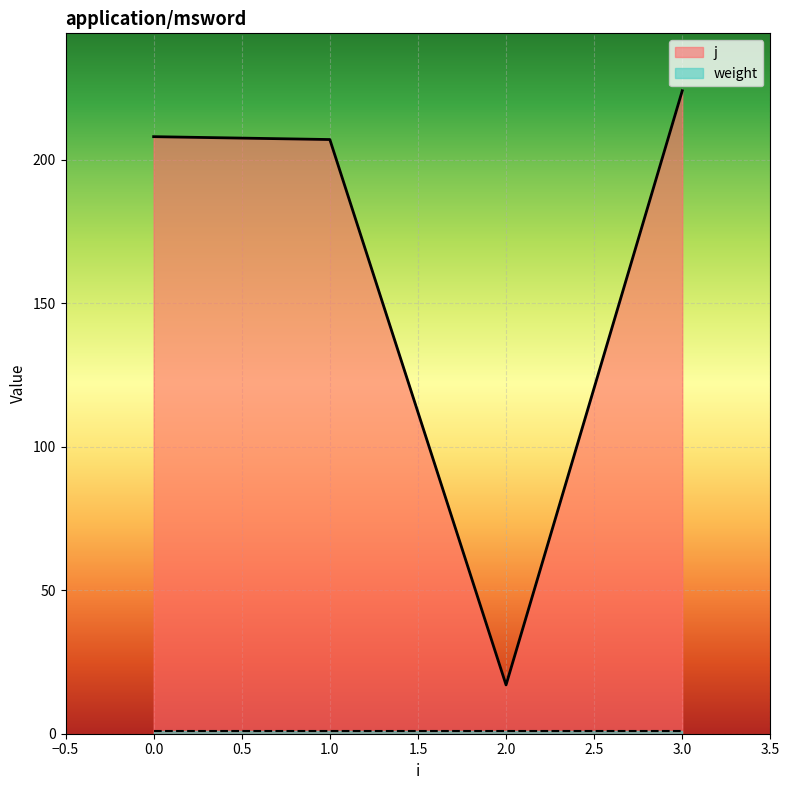

List the labels in order of value, largest first.

3, 0, 1, 2